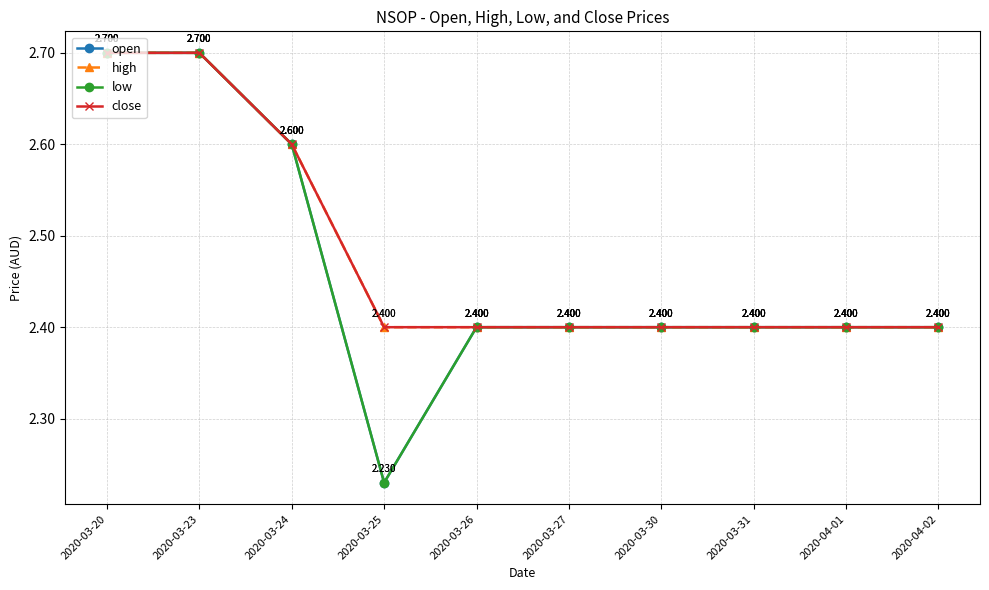

Which series has the largest total across all categories?

high